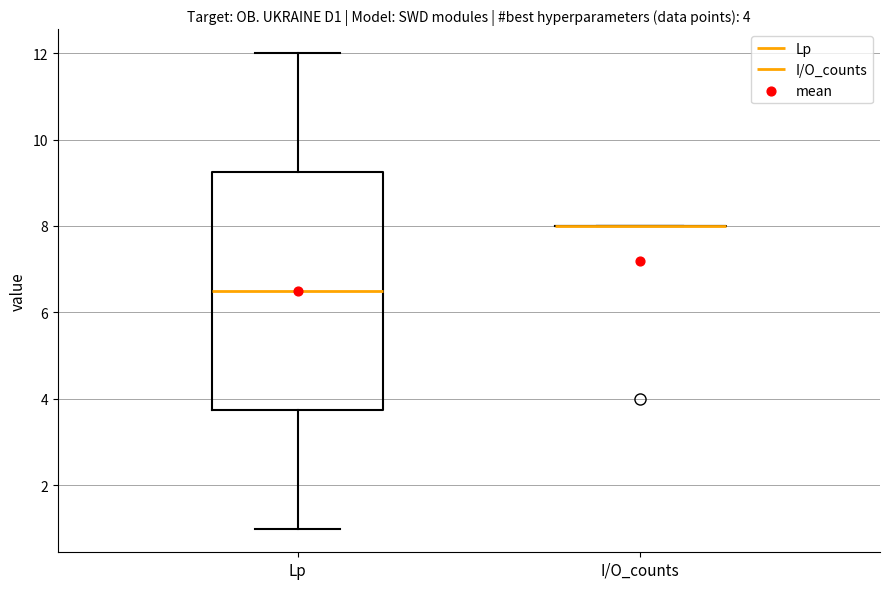

Comparing the boxes themselves (not the whiskers), which one is the tallest?

Lp